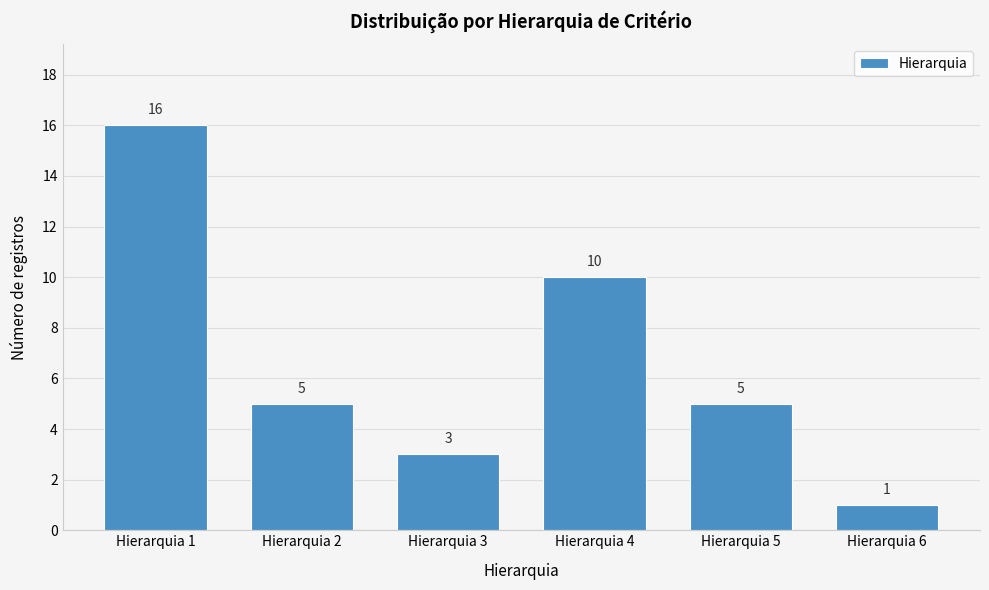

Reading left to right, list all the values displayed in this chart.

Hierarquia 1=16	Hierarquia 2=5	Hierarquia 3=3	Hierarquia 4=10	Hierarquia 5=5	Hierarquia 6=1